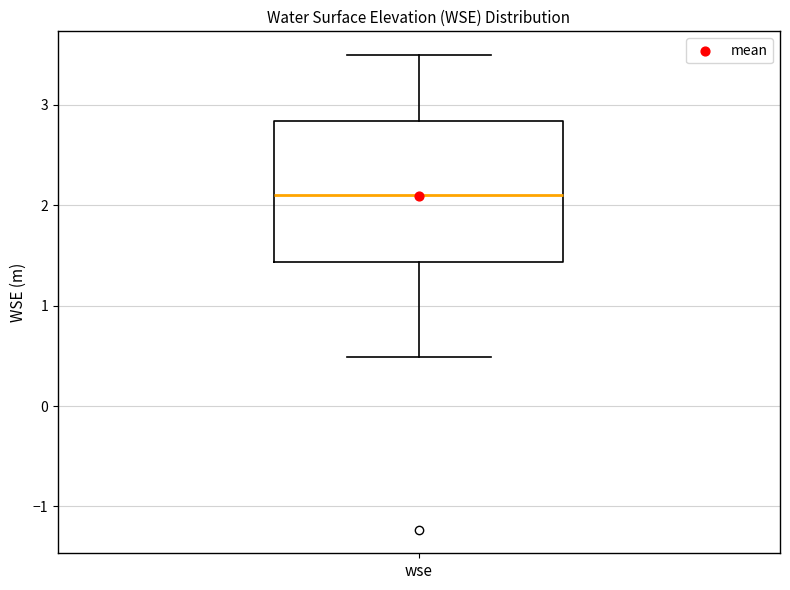

Transcribe this box plot: give where the median line is, the range the box spans, and where the two whiskers end, as read against the y-axis. The values are not printed on the chart, so give them approximately, as read against the axis.

median 2.1, box 1.4 to 2.8, whiskers 0.5 to 3.5